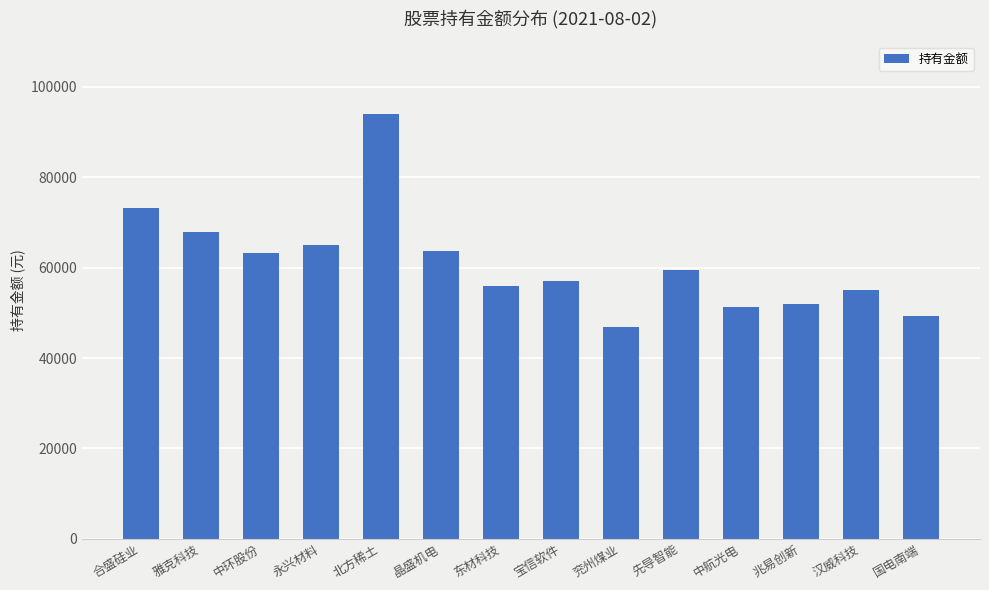

What is the approximate value at 中航光电?

51190.5